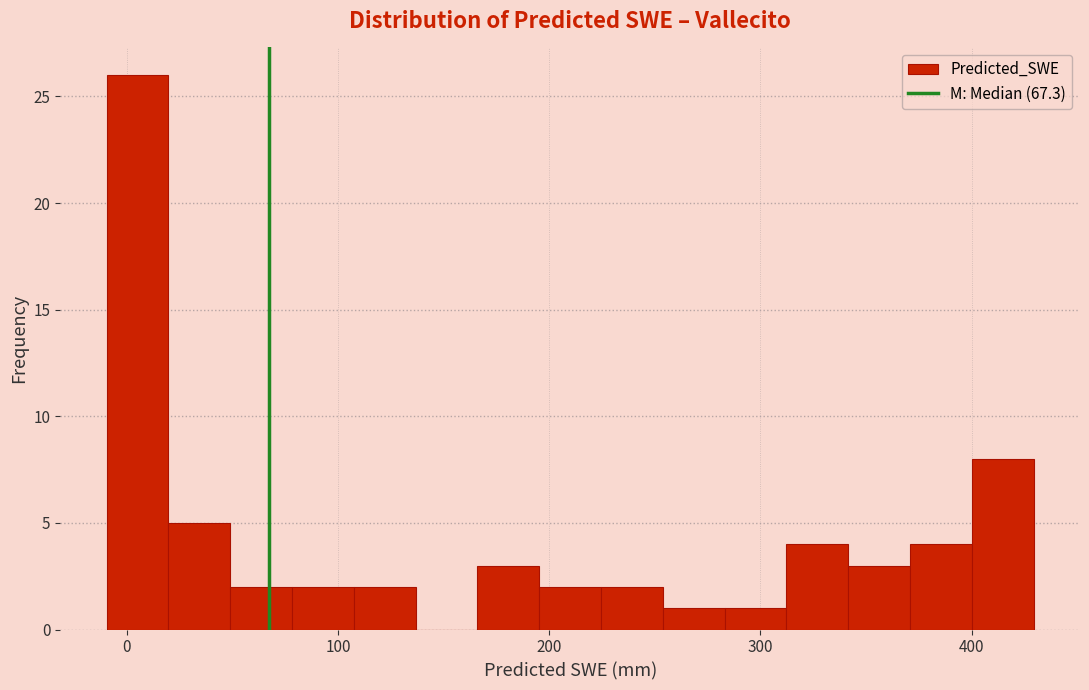

Around what value on the x-axis is the tallest bar? Give the approximate position of its centre, as read against the axis.

10